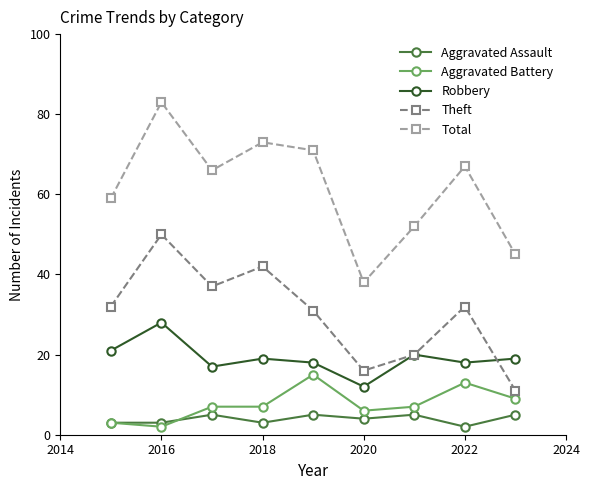

Which series has the largest range (max minus min)?

Total